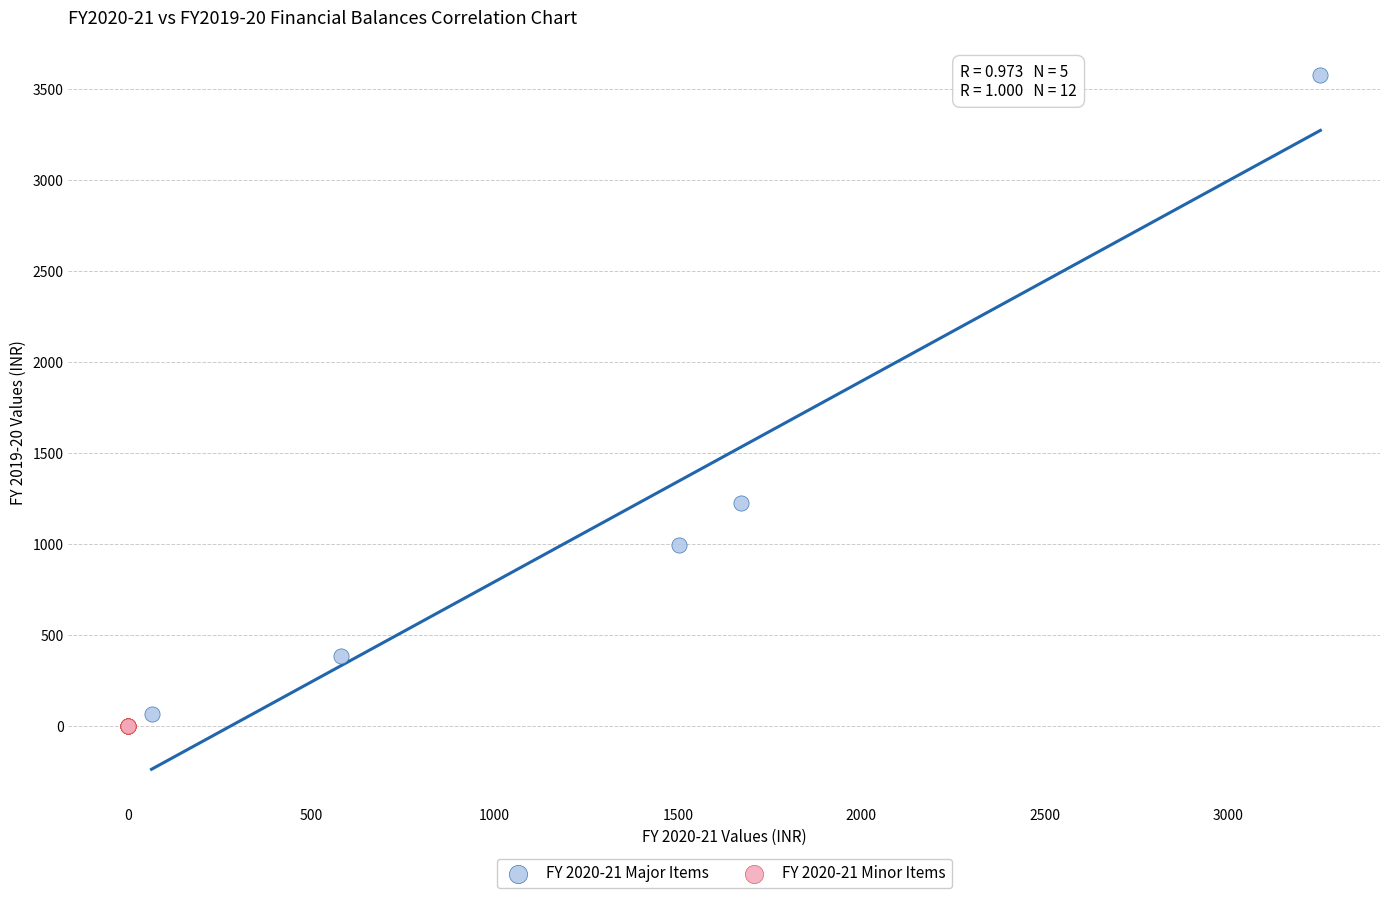

Which series has the widest spread of Y values?

FY 2020-21 Major Items